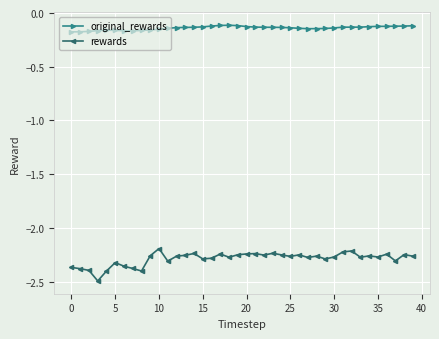

What is the minimum value shown in the chart?

-2.5